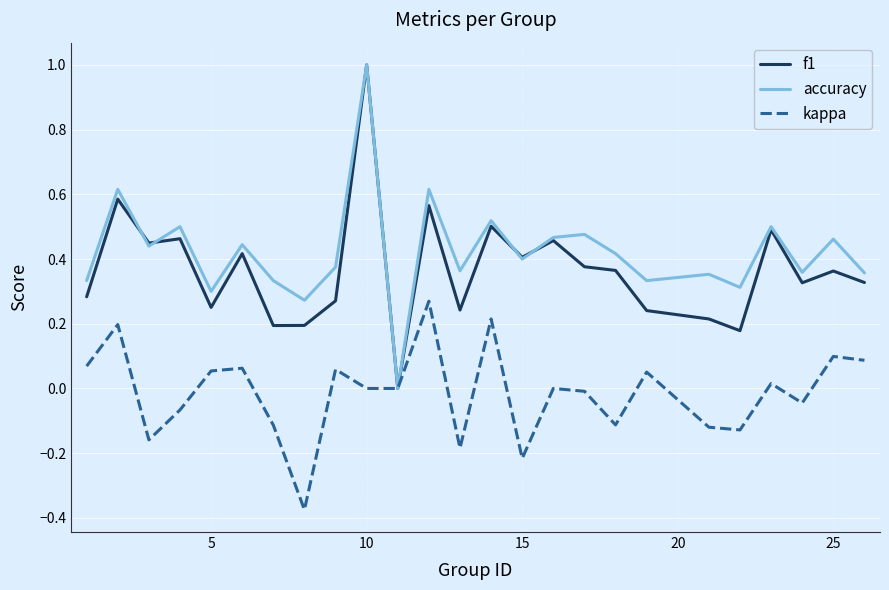

What is the greatest value displayed?

1.0